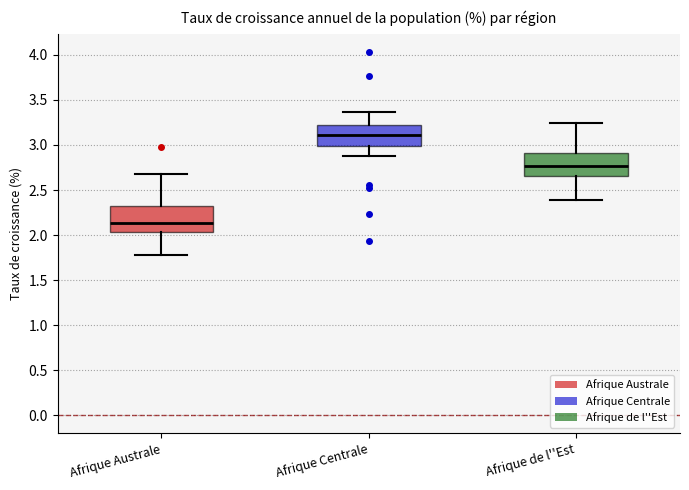

Reading left to right, transcribe this box plot: for each box, give where its median line is, the range the box spans, and where its two whiskers end, as read against the y-axis. The values are not printed on the chart, so give them approximately, as read against the axis.

Afrique Australe: median 2.15, box 2.05 to 2.30, whiskers 1.80 to 2.70
Afrique Centrale: median 3.10, box 3.00 to 3.20, whiskers 2.90 to 3.35
Afrique de l''Est: median 2.75, box 2.65 to 2.90, whiskers 2.40 to 3.25